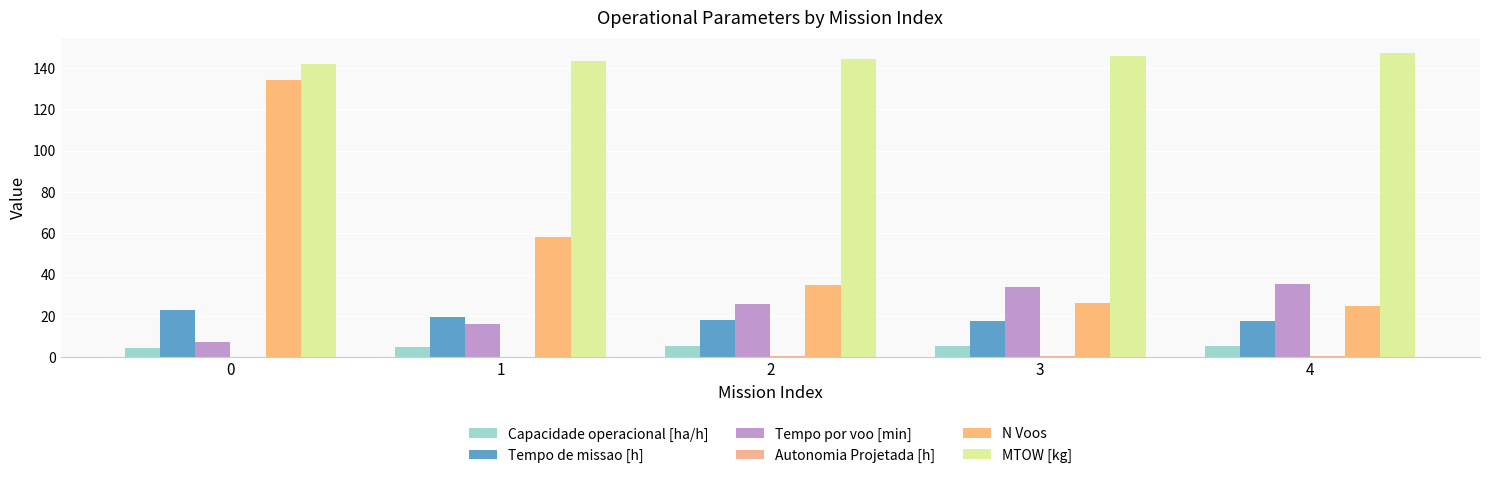

Are the bars horizontal?

No